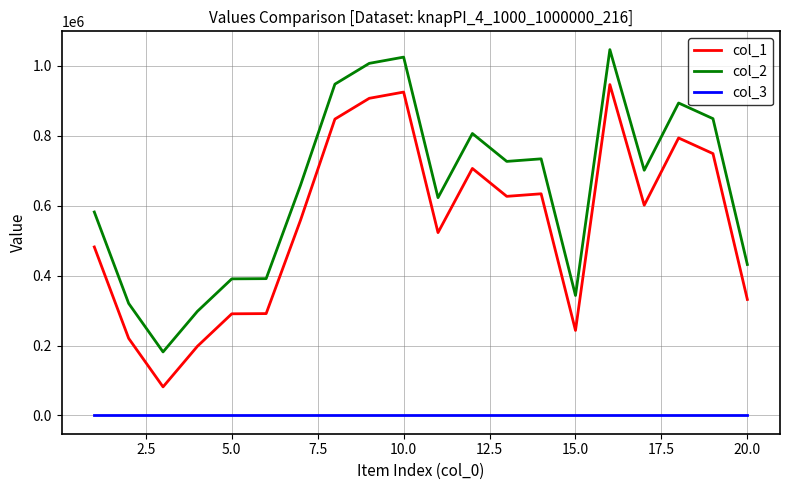

Which series has the largest total across all categories?

col_2